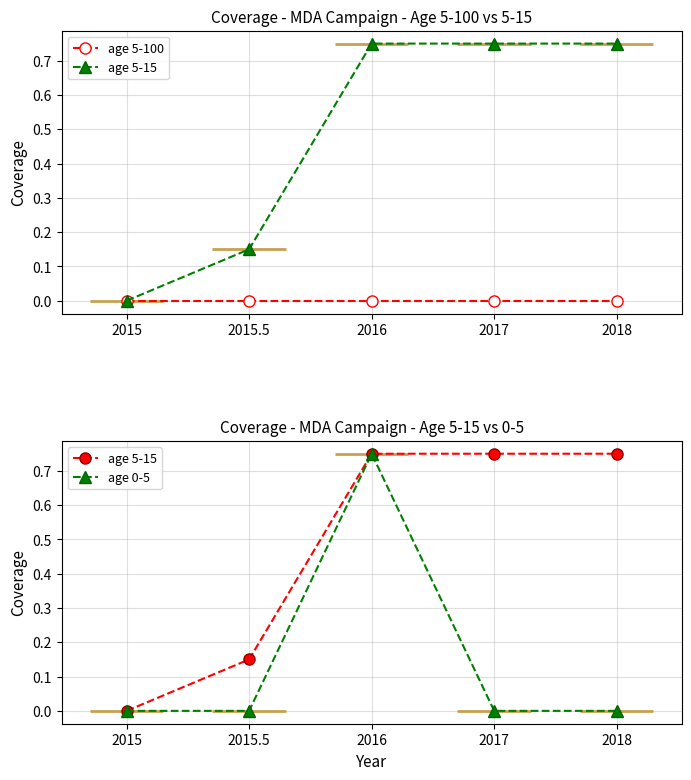

What is the average value of the age 5-15 series?

0.5